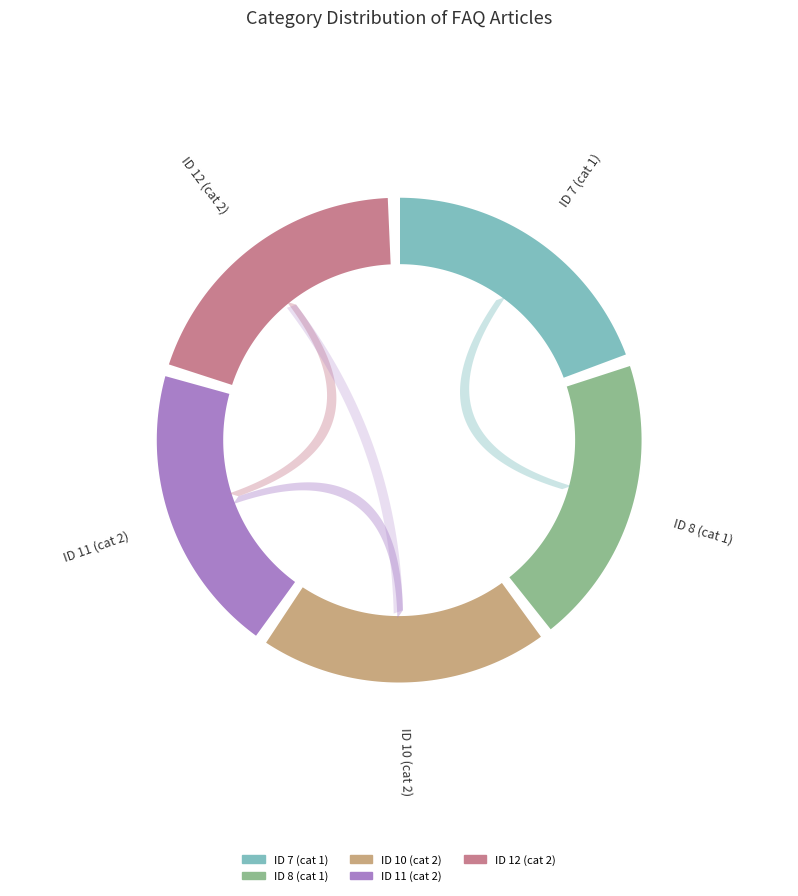

To the nearest percent, what is the combined percentage of 8 and 12?

38%